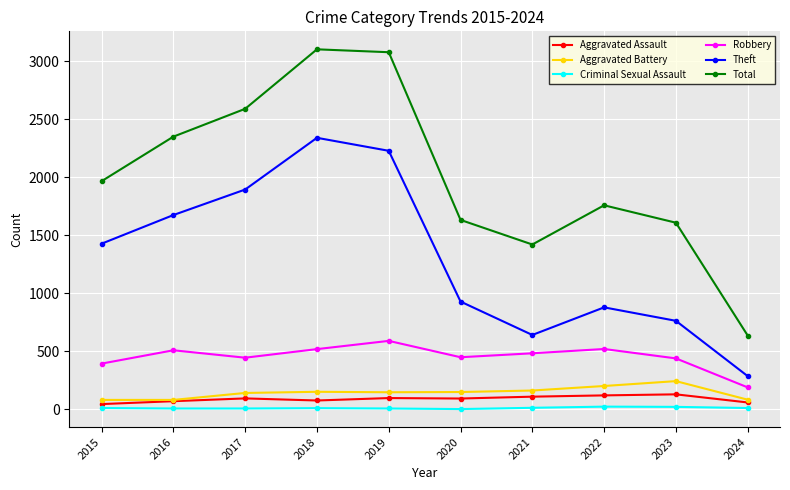

Where is the first local minimum for Total?

2021